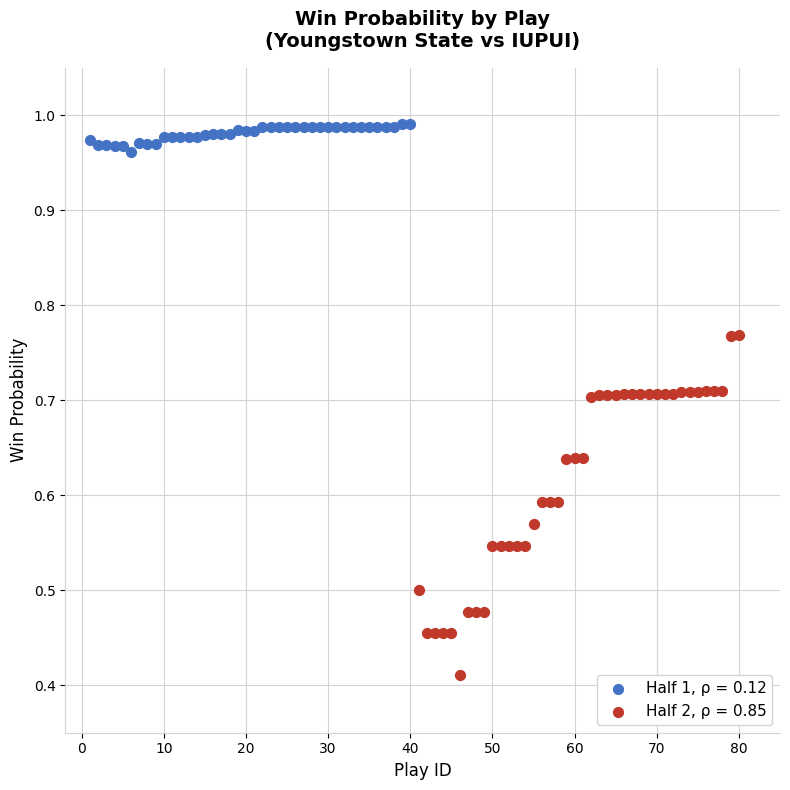

Which series contains the highest Y value?

Half 1, ρ = 0.12